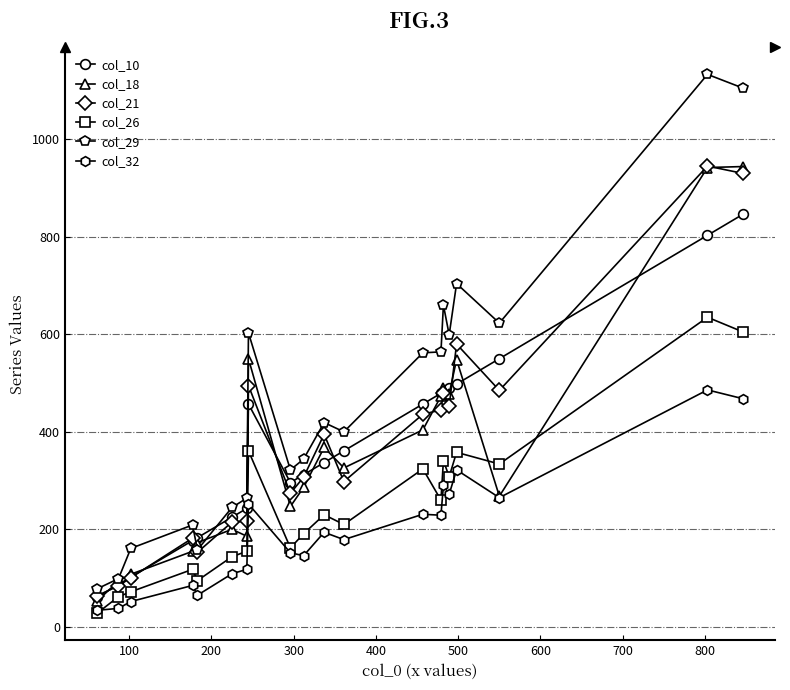

Does the chart have visible grid lines?

Yes